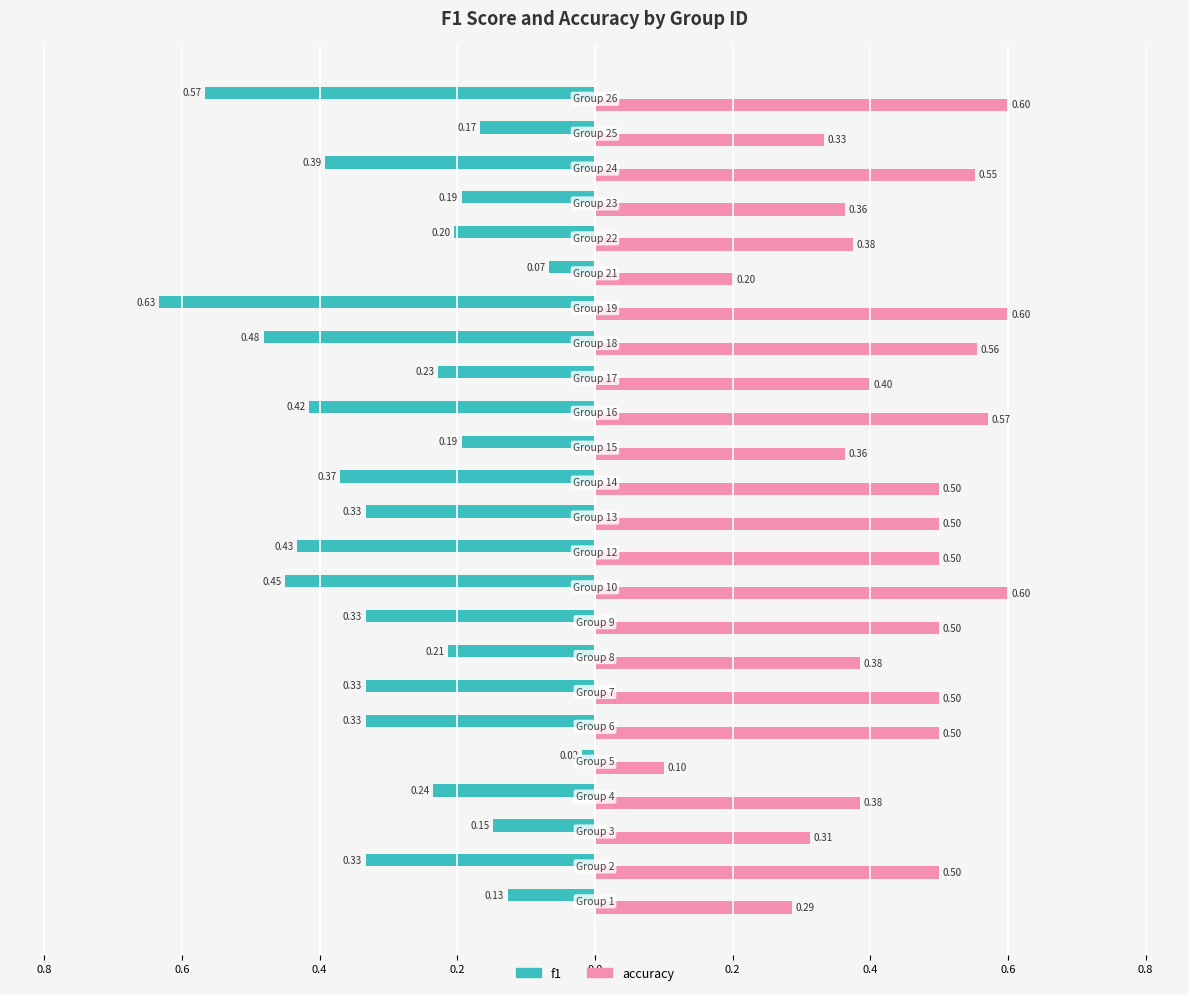

What are all the series names shown in the legend?

f1, accuracy